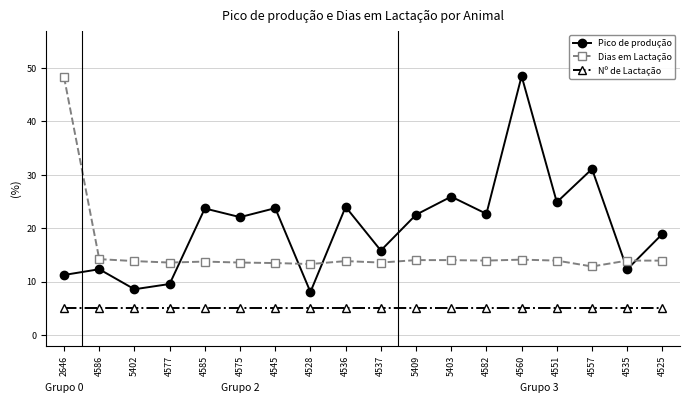

What is the maximum value shown in the chart?

48.5